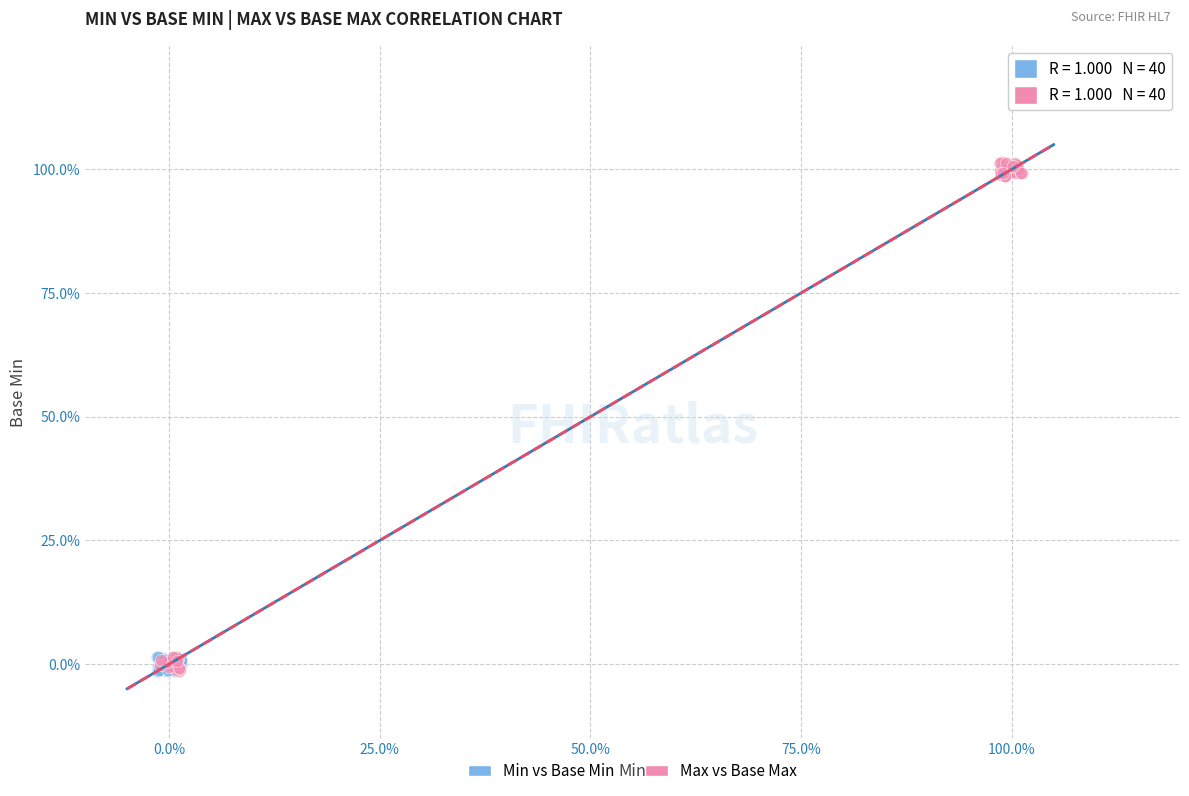

What are all the series names shown in the legend?

Min vs Base Min, Max vs Base Max